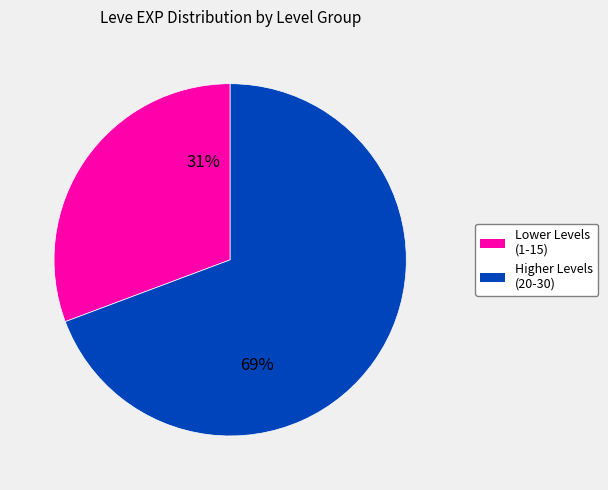

How many segments does this pie chart have?

2